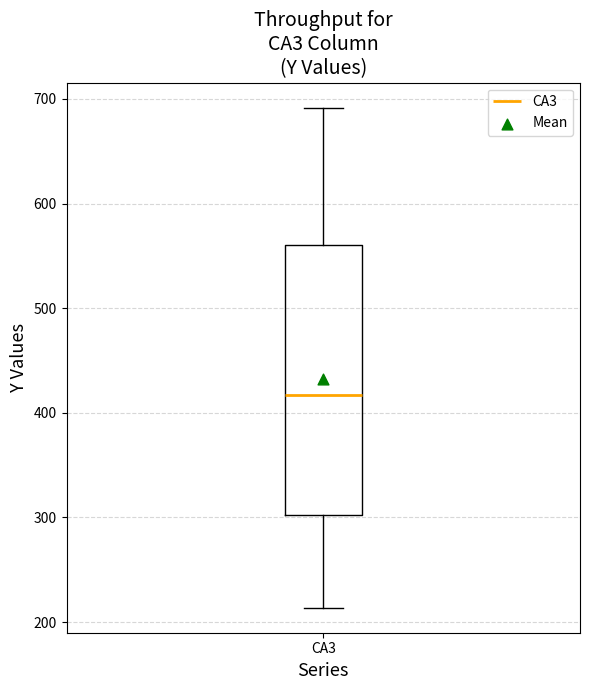

Where does the upper whisker of the box for CA3 end on the y-axis? The values are not printed on the chart, so give them approximately, as read against the axis.

690